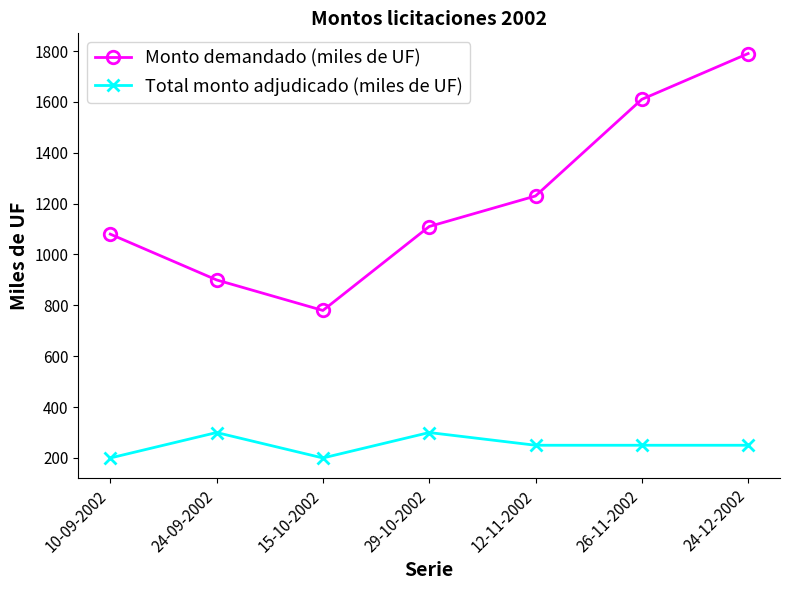

At which category does Total monto adjudicado (miles de UF) reach its first local valley?

15-10-2002